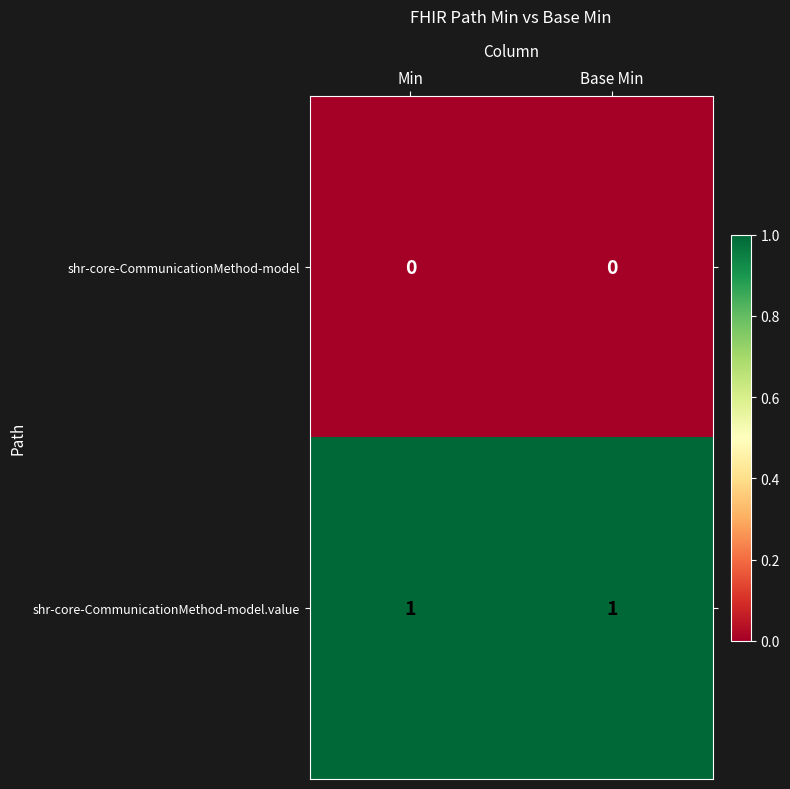

Is it true that shr-core-CommunicationMethod-model.value equals 1 at Min?

True